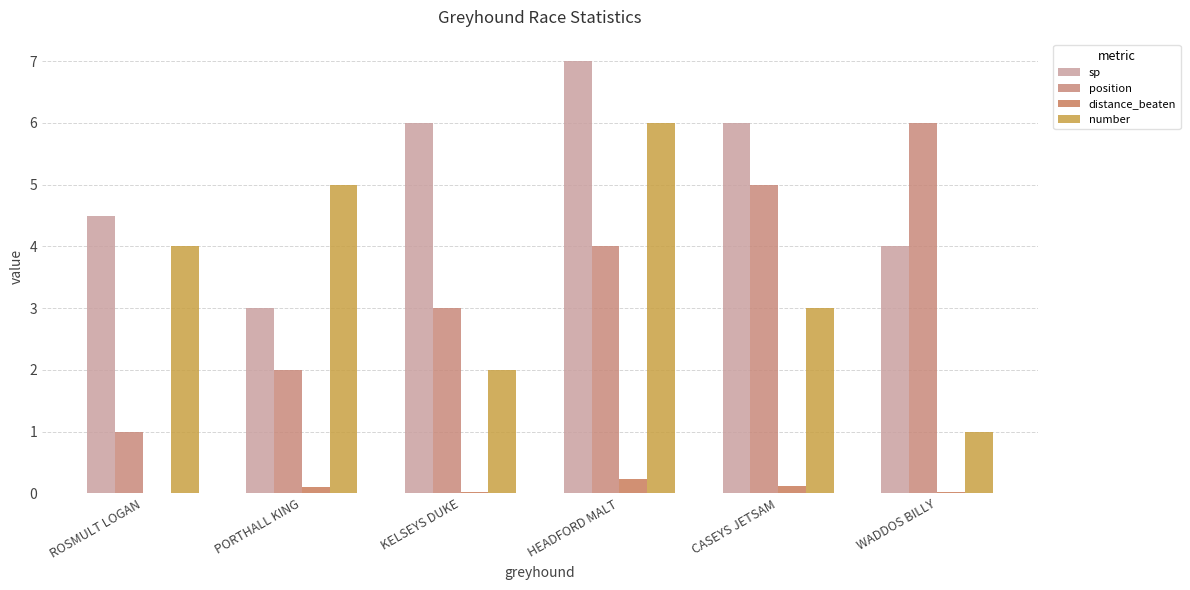

What is the minimum value for position?

1.0